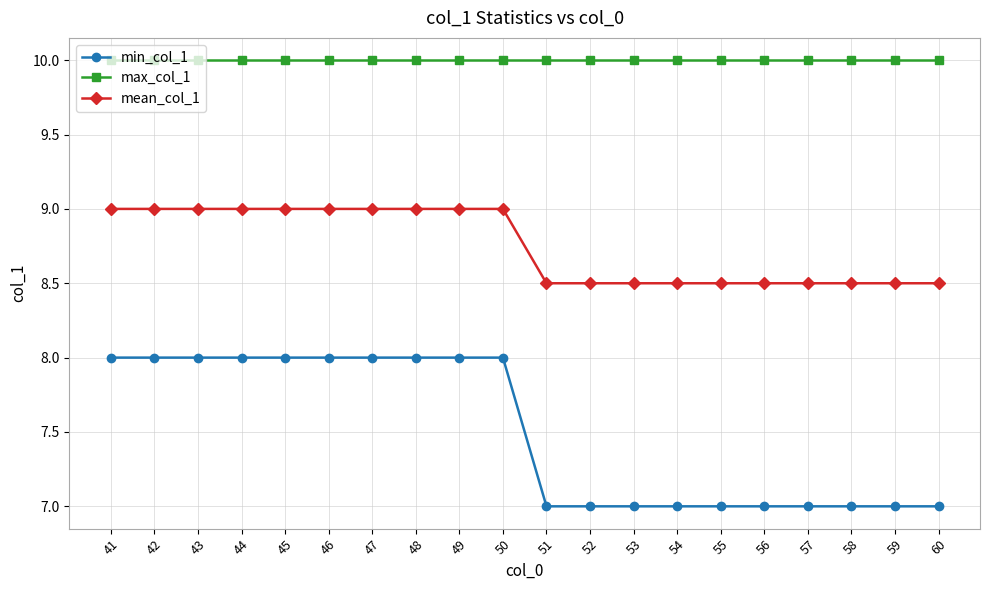

The value of min_col_1 at 55 is 7.0. True or false?

True